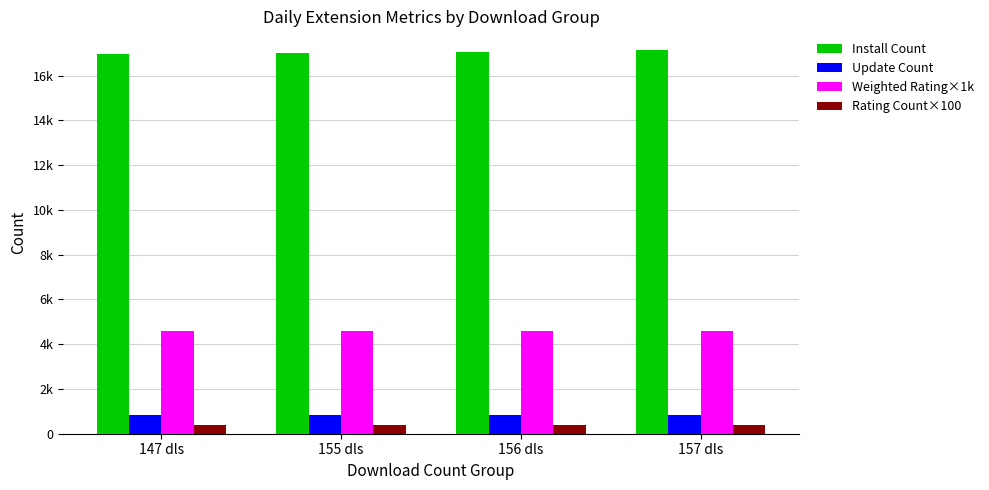

Which series changed the most between 155 dls and 157 dls?

Install Count